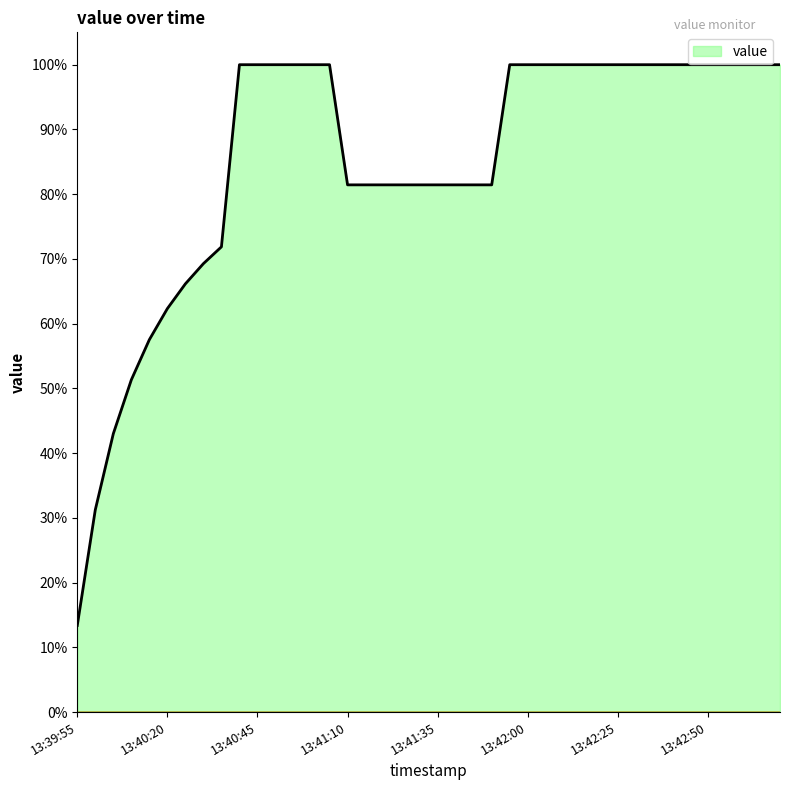

What is the maximum value shown in the chart?

100.0